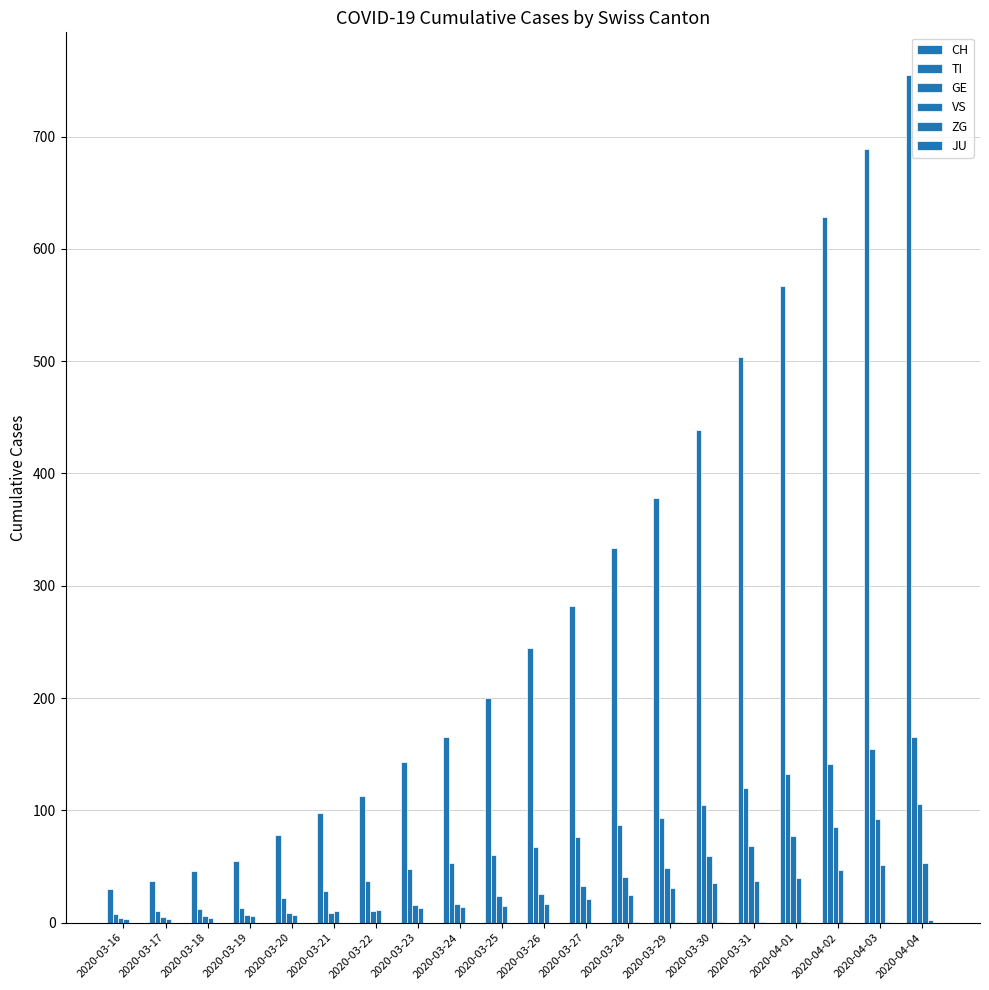

List the labels in order of TI value, smallest first.

2020-03-16, 2020-03-17, 2020-03-18, 2020-03-19, 2020-03-20, 2020-03-21, 2020-03-22, 2020-03-23, 2020-03-24, 2020-03-25, 2020-03-26, 2020-03-27, 2020-03-28, 2020-03-29, 2020-03-30, 2020-03-31, 2020-04-01, 2020-04-02, 2020-04-03, 2020-04-04